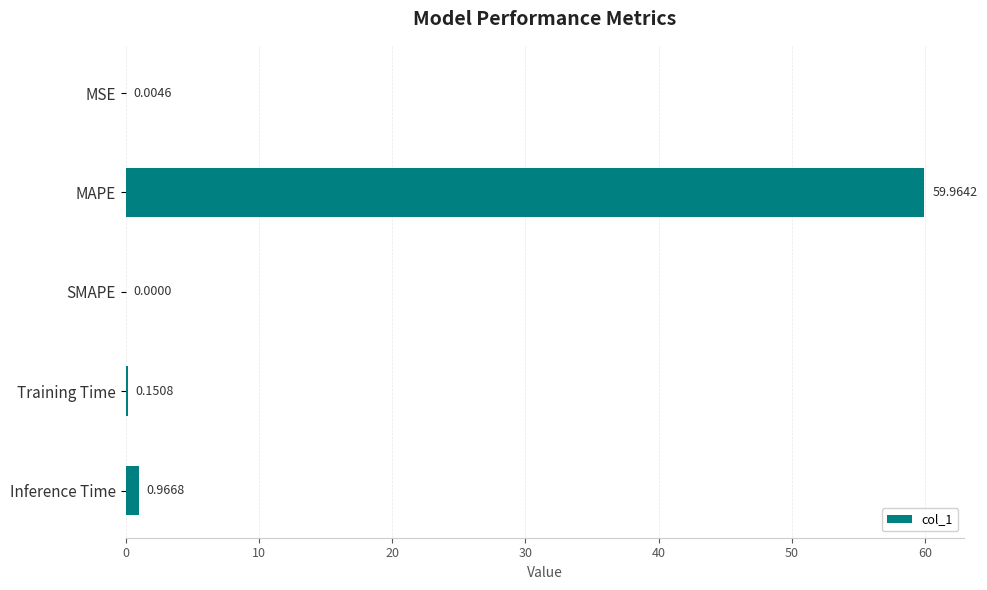

Which category has the highest value across all series?

MAPE